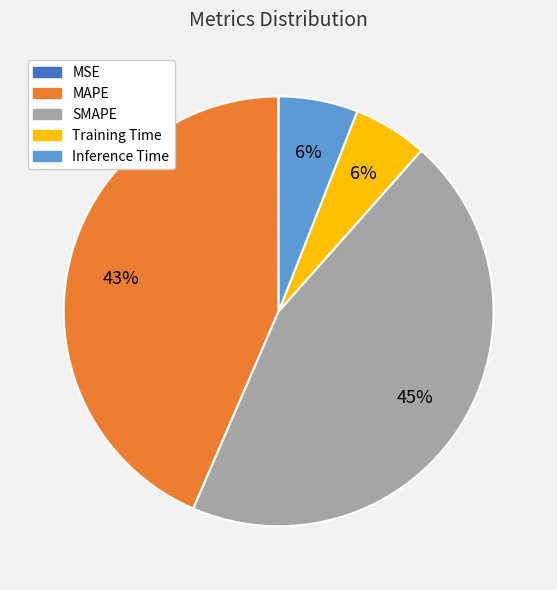

Which slice is the largest?

SMAPE